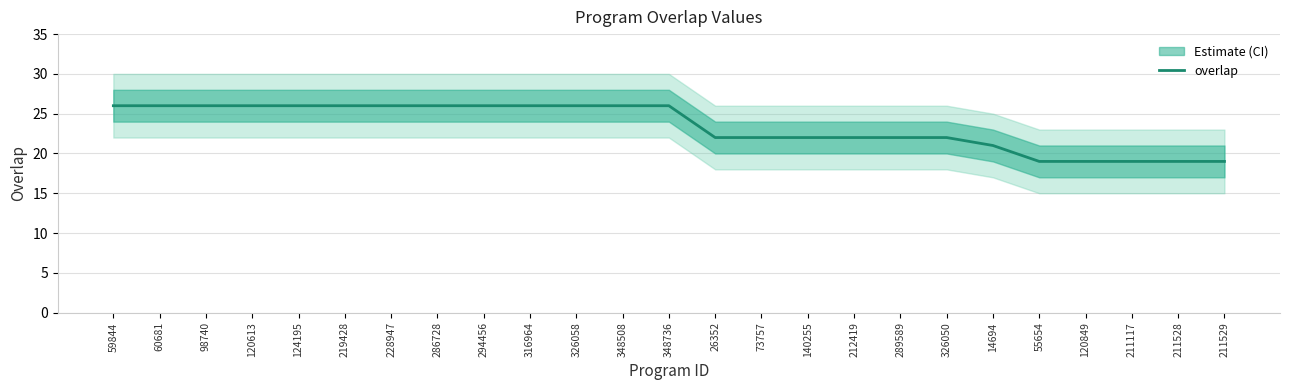

Is this an area chart (filled region under the line)?

No